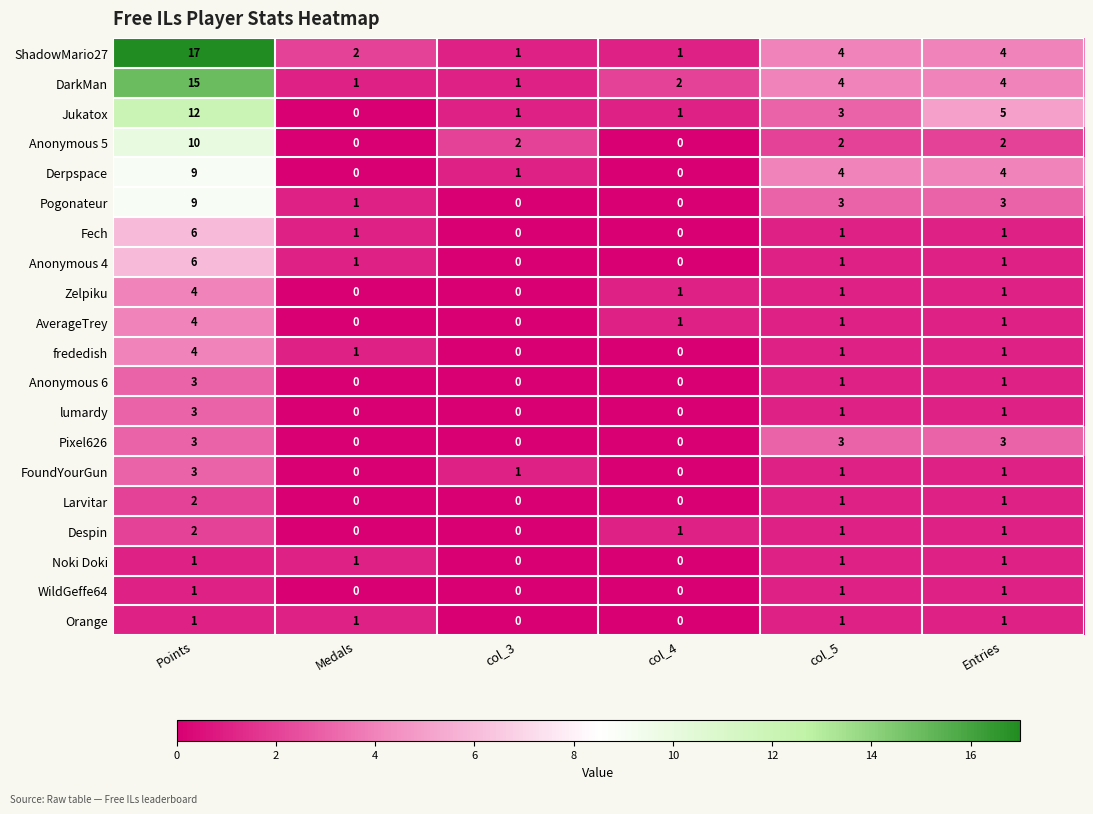

What is the sum of all frededish values?

7